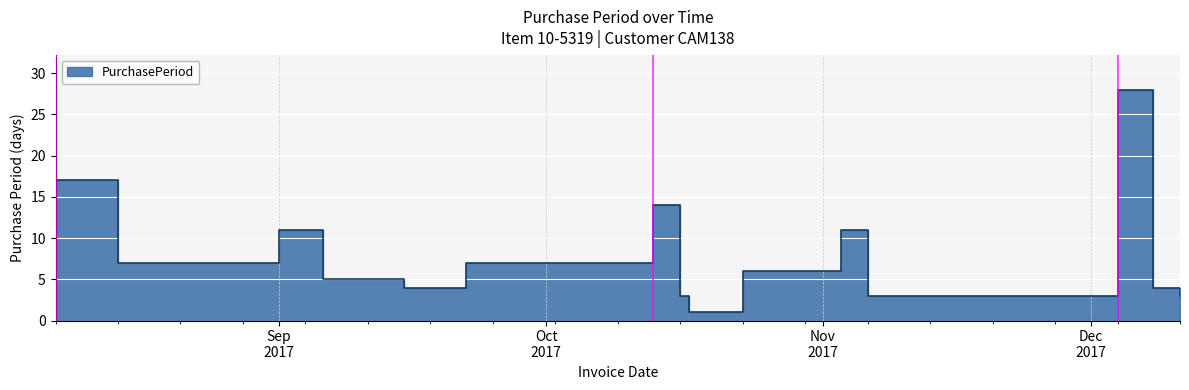

Which label corresponds to the largest value in the chart?

2017-12-04